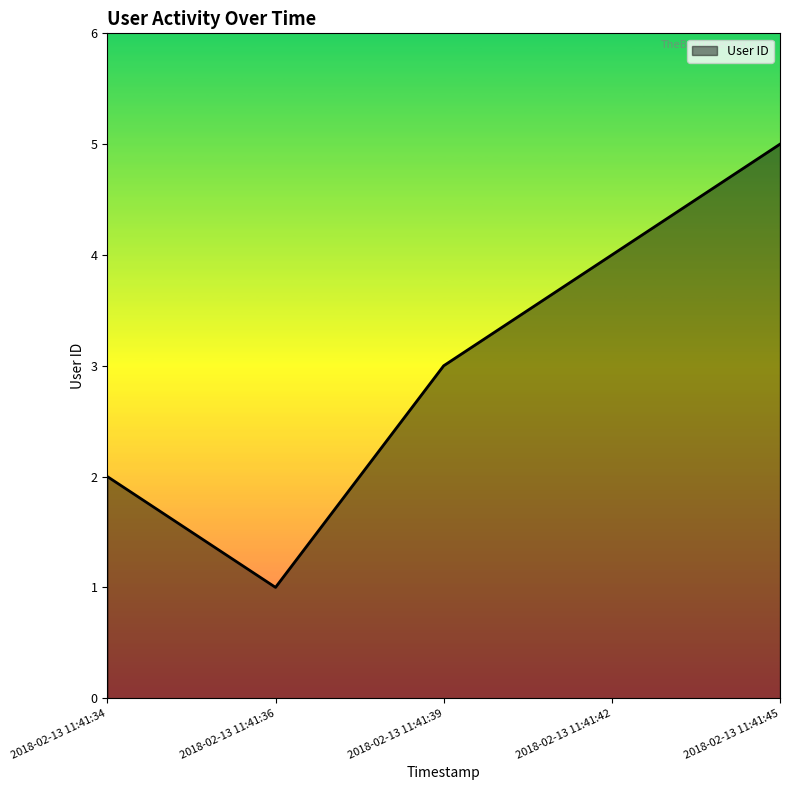

Does the chart display data point markers on the line(s)?

No